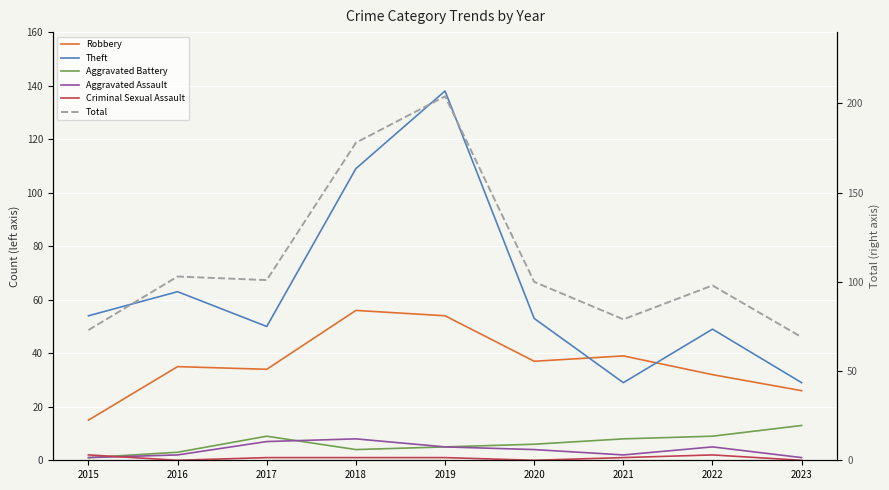

At how many categories does at least one series exceed 149?

2